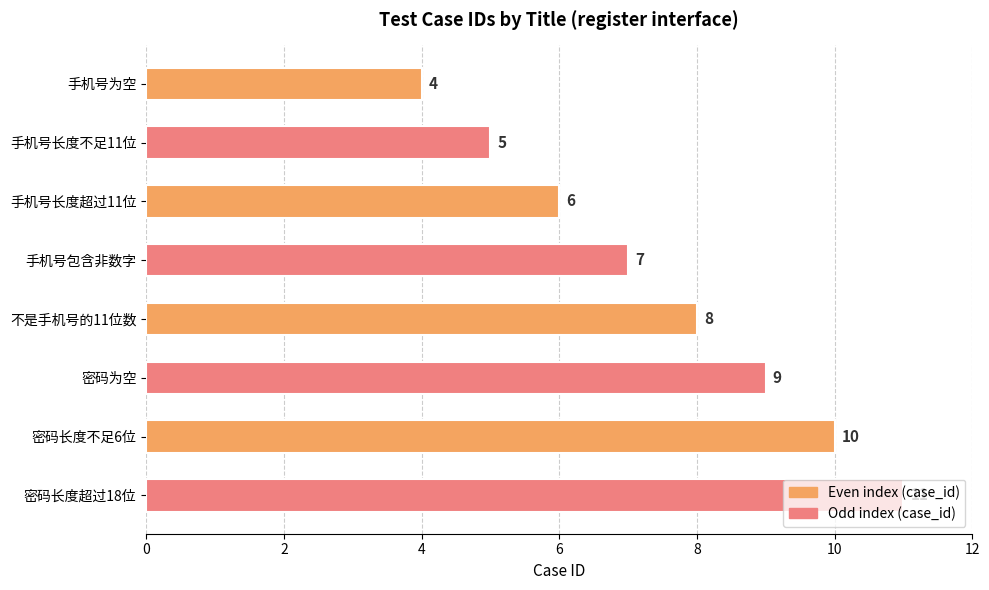

Where is the data nearest to the value 7?

手机号包含非数字